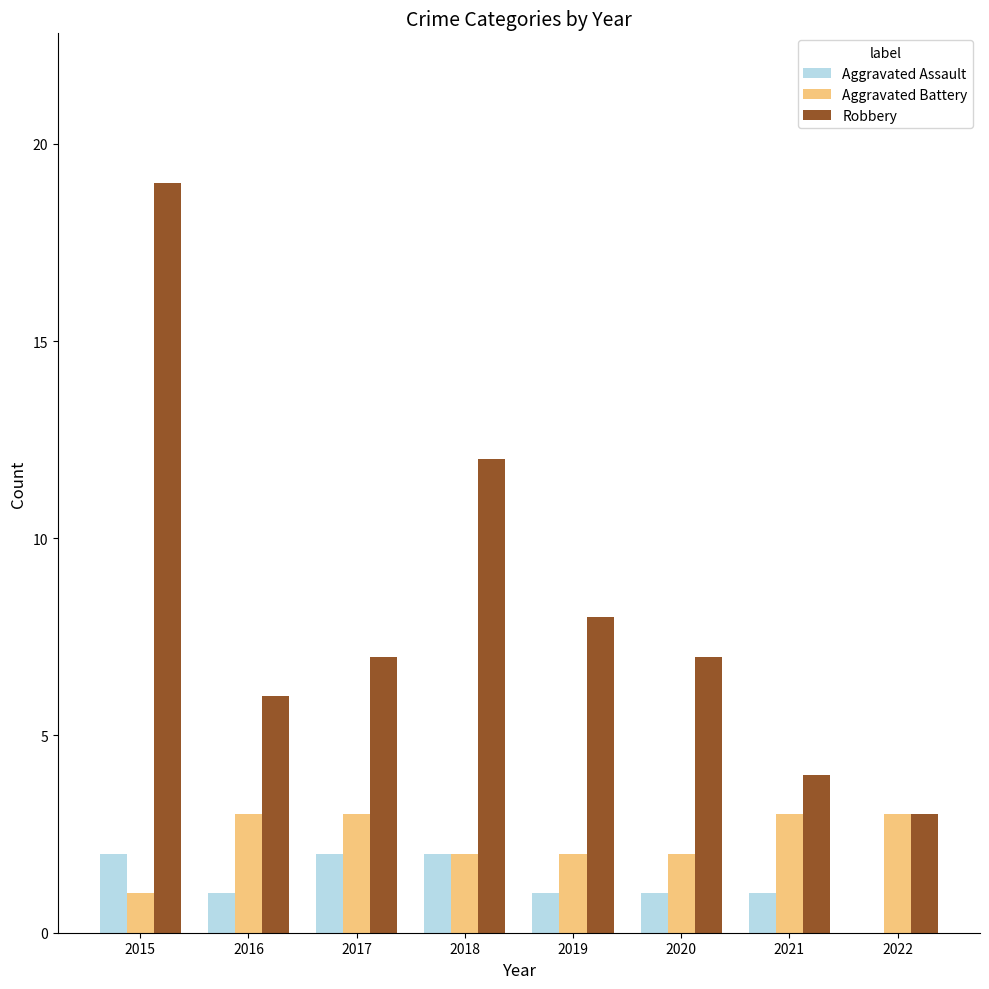

Which series has the largest total across all categories?

Robbery